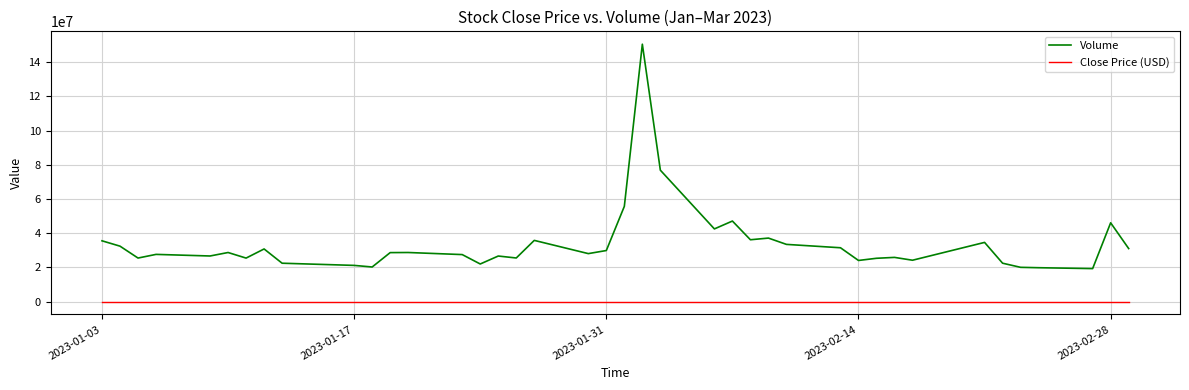

What is the minimum value for Volume?

19277000.0